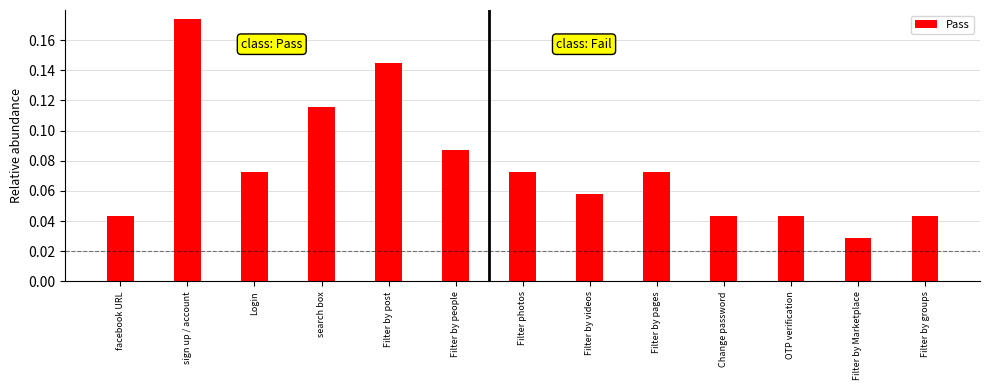

At which category does the chart reach its peak across all series?

sign up / account